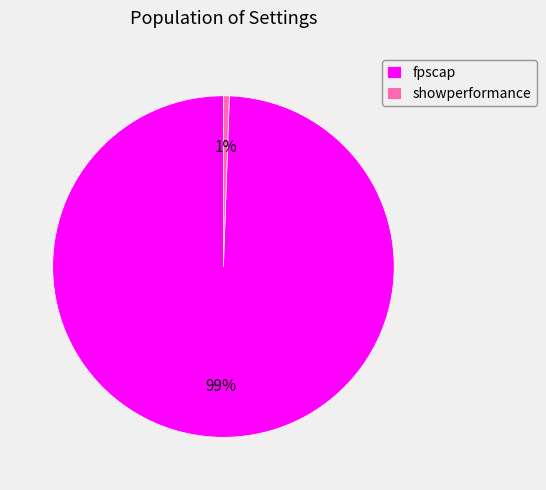

Is it true that showperformance is 6% of the pie?

False